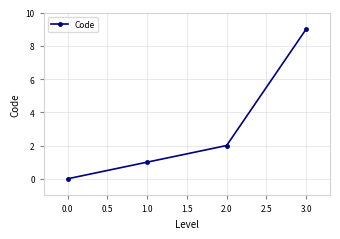

Is it true that the value at 0.0 is 5?

False